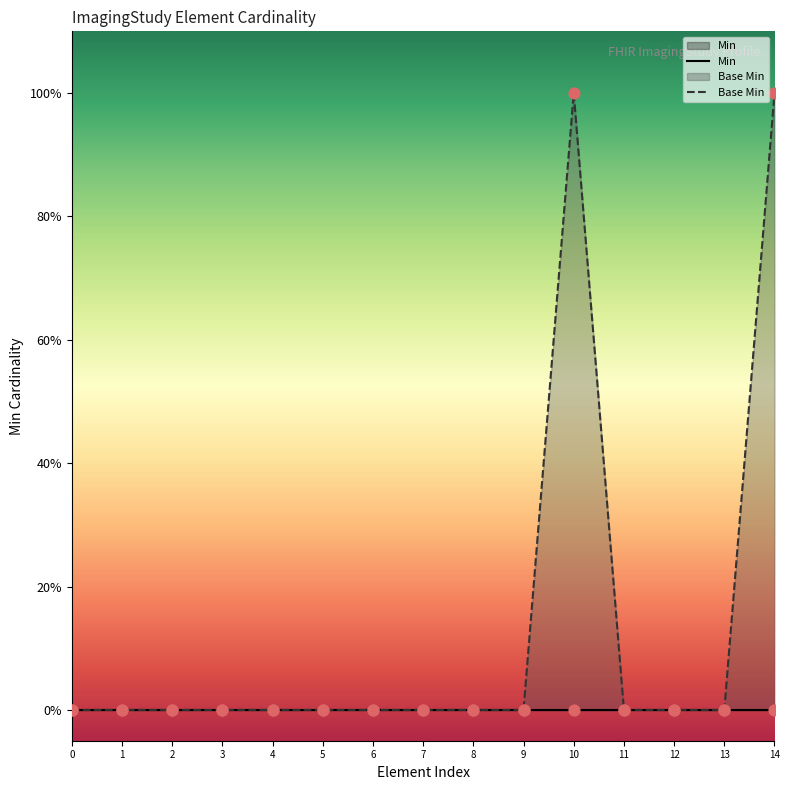

Which series has the widest spread of Y values?

Base Min